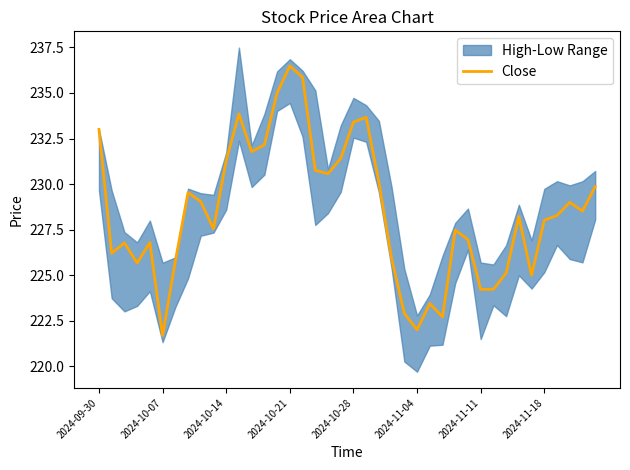

How many lines are shown in the chart?

1